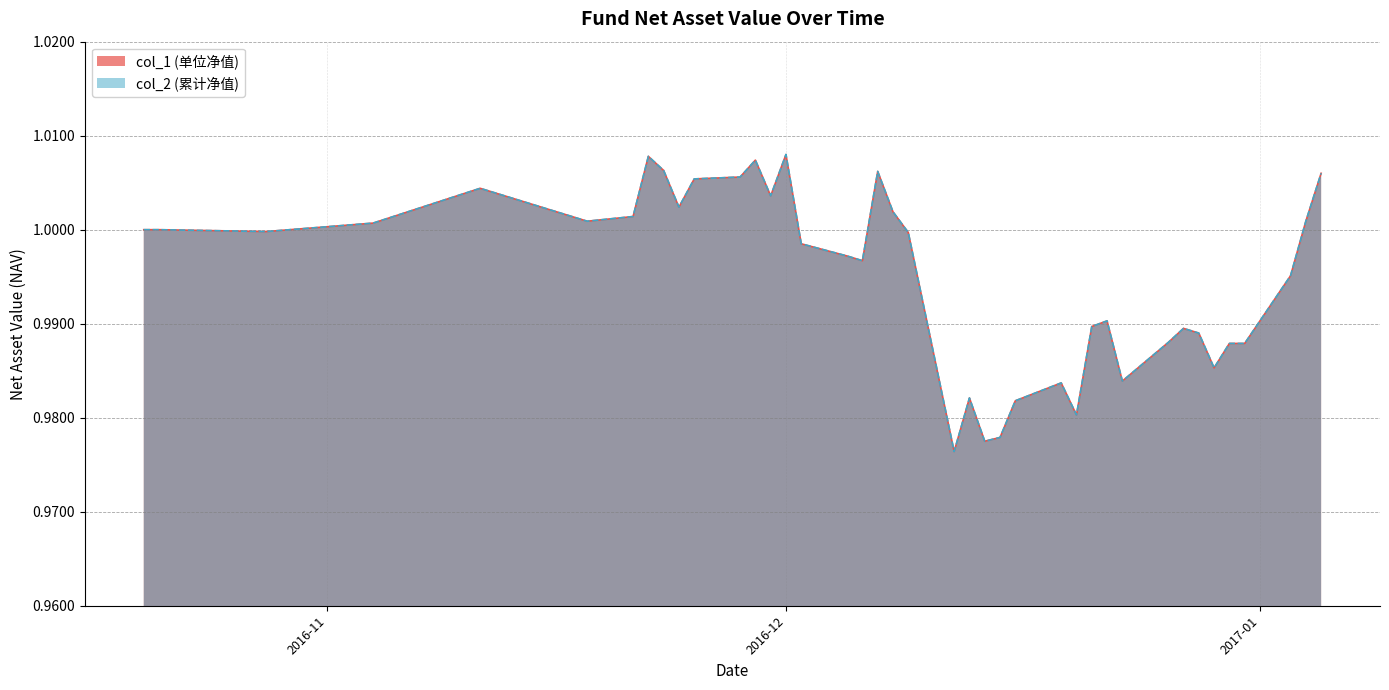

Rank the series by their maximum value, from lowest to highest.

col_1, col_2